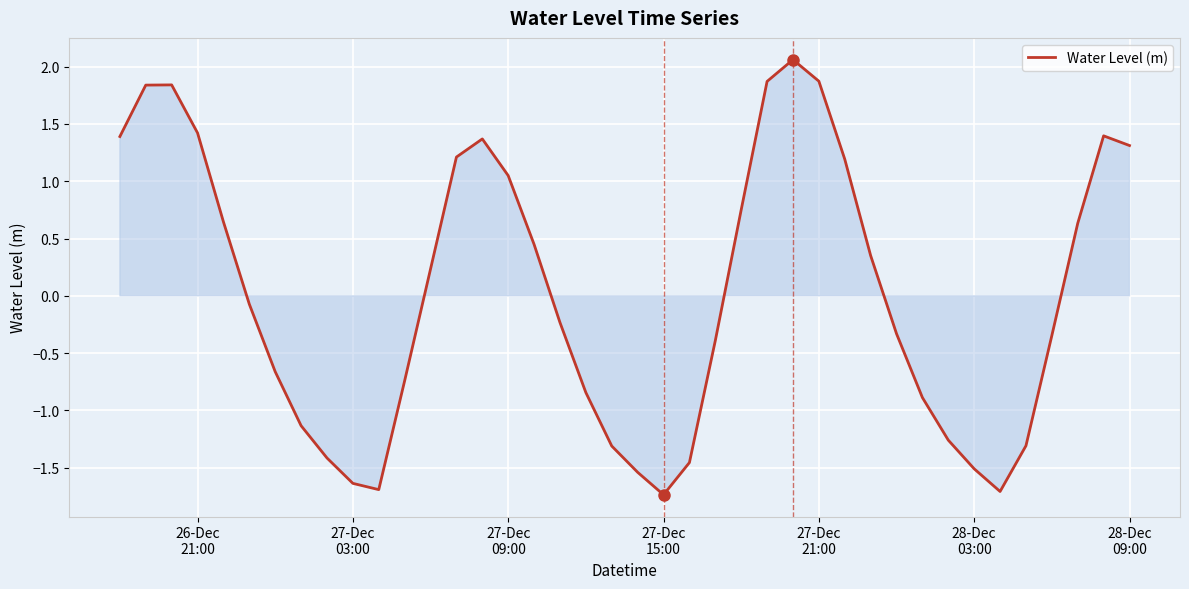

What is the difference between the maximum and minimum values?

3.8